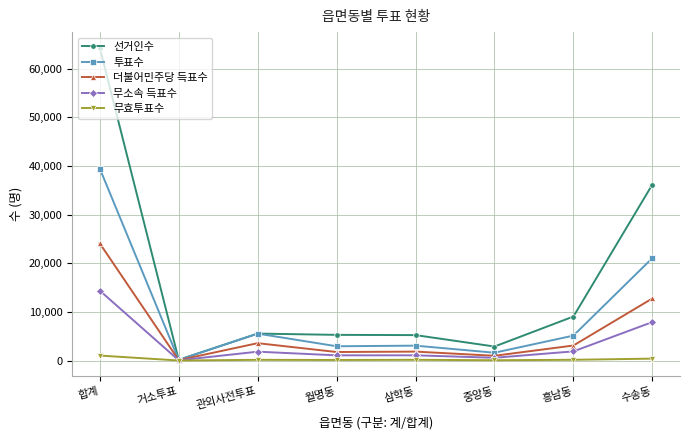

What is the sum of the 더불어민주당 득표수 values at 합계 and 수송동?

36865